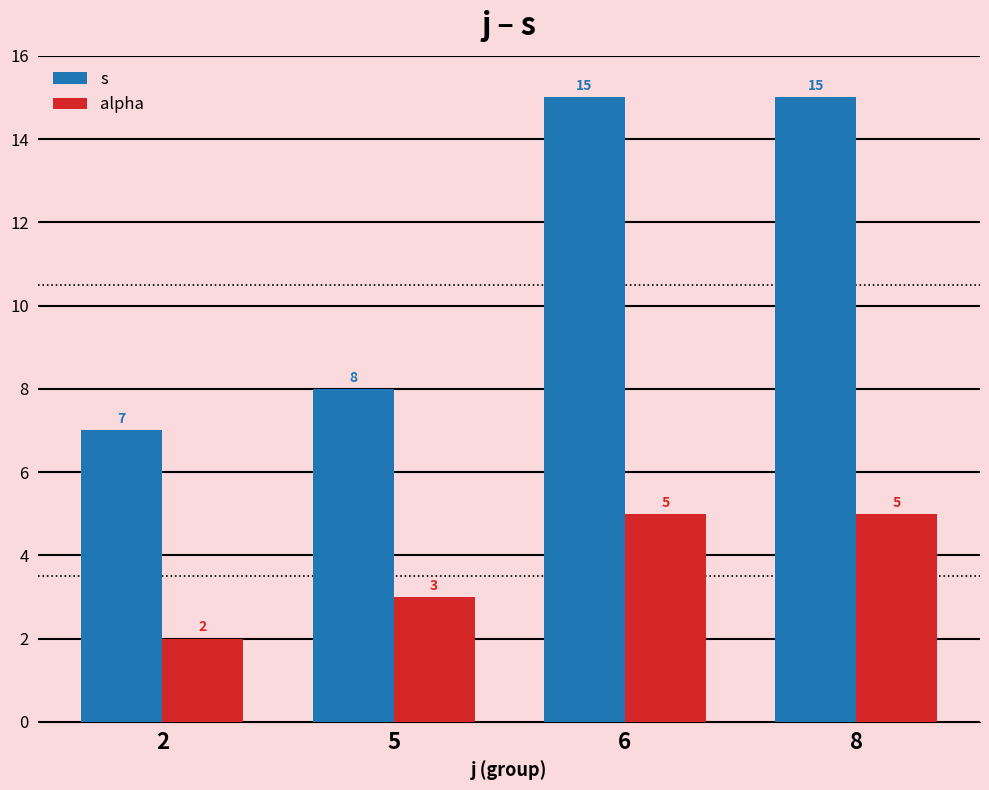

The value of alpha at 2 is 1. True or false?

False